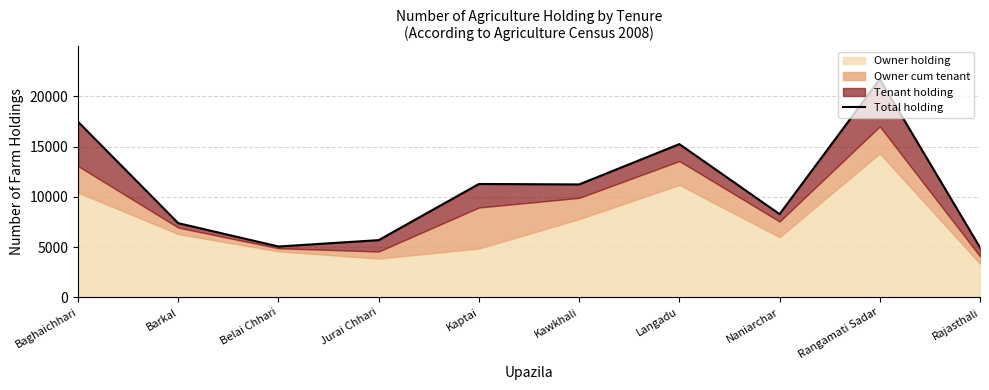

The chart shows a value of 4367 at Barkal. True or false?

False